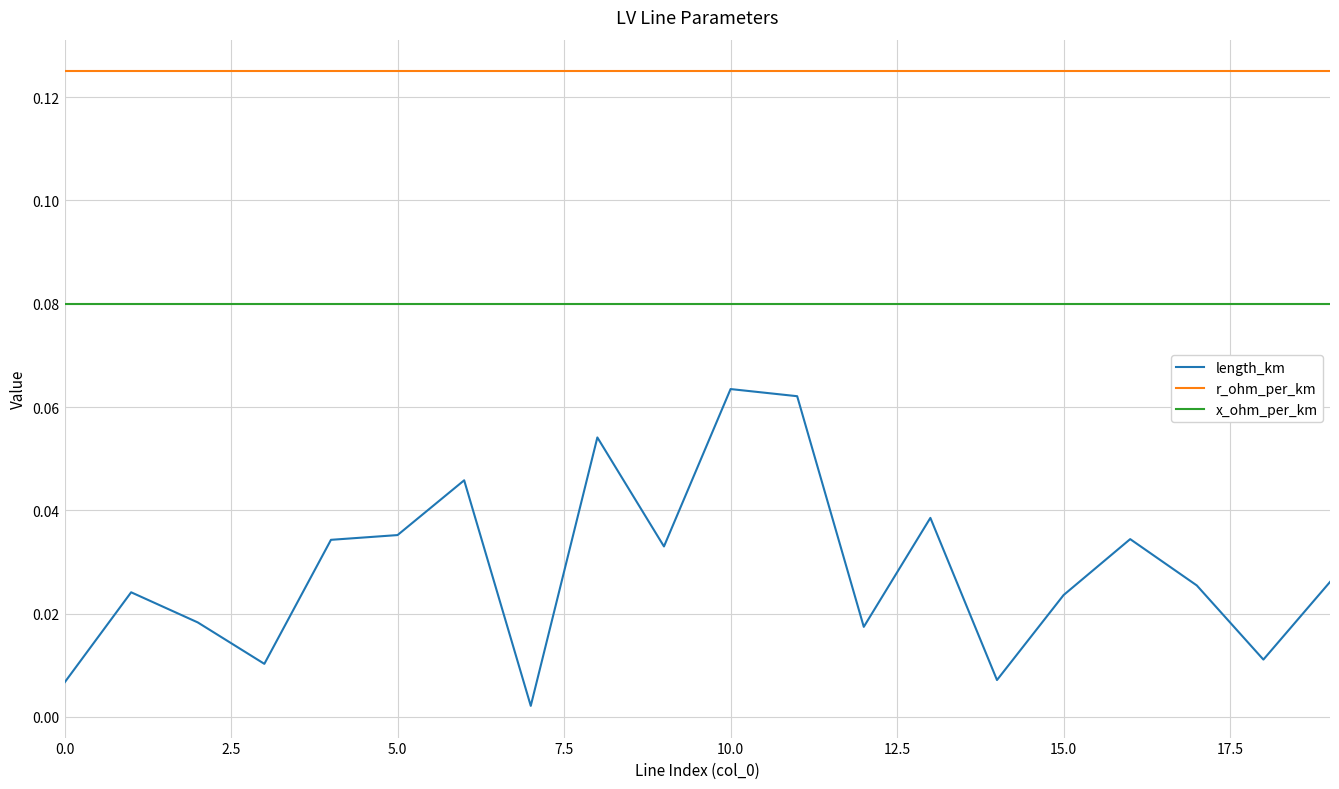

Which series has the widest spread of values?

length_km